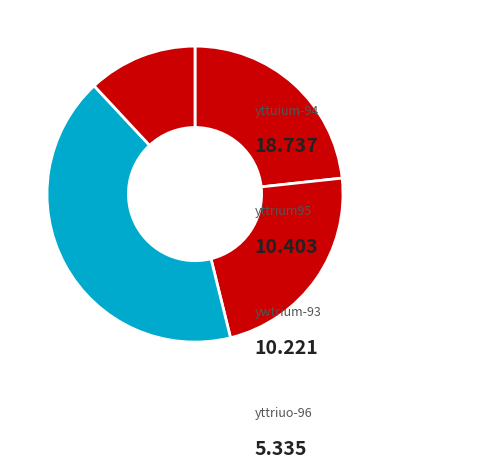

Is there any slice that represents more than half of the pie?

No